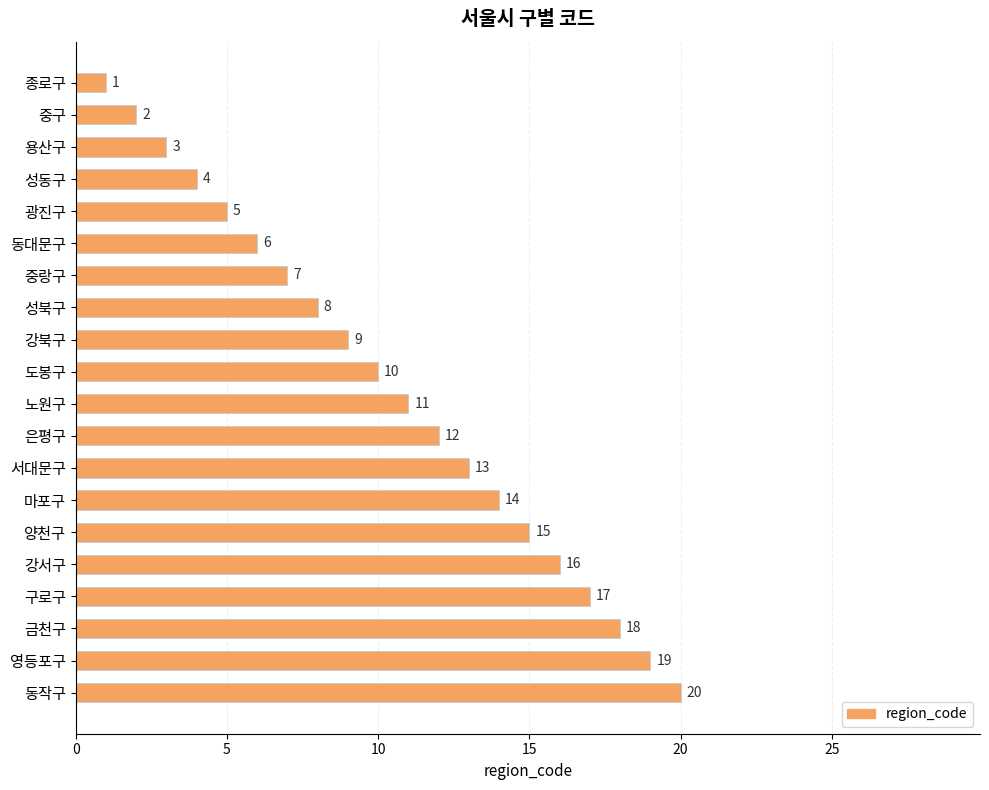

Is it true that the value at 중랑구 is 7?

True